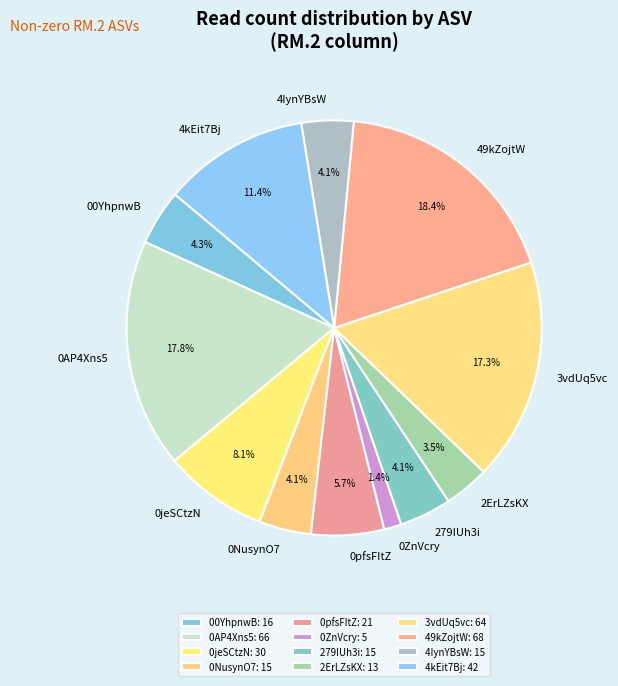

Is 2ErLZsKX the majority of the pie?

No